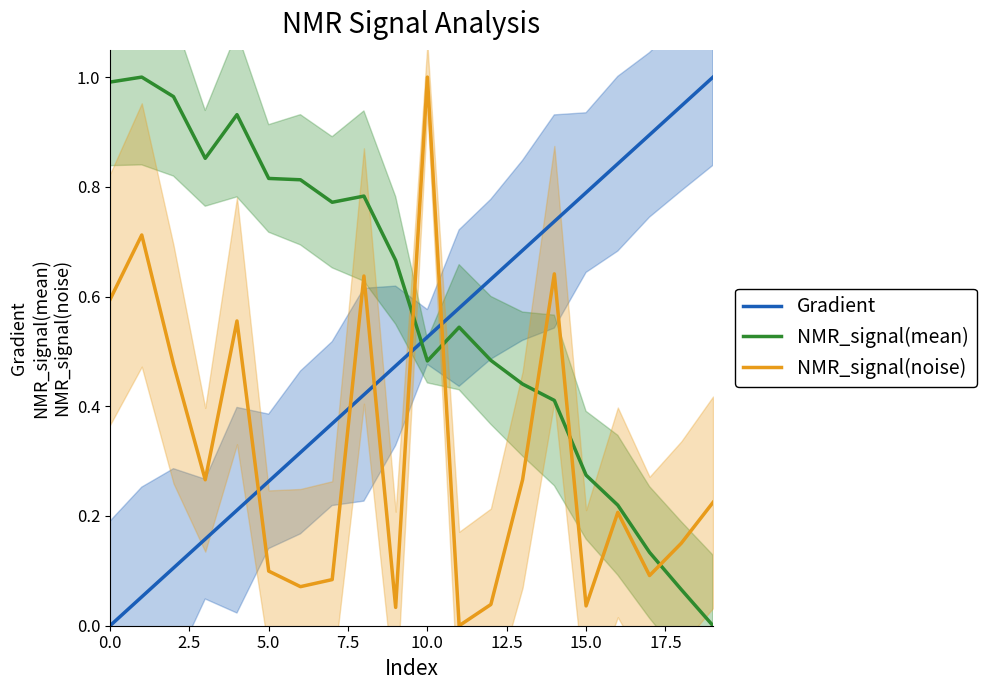

Does the chart have visible grid lines?

No